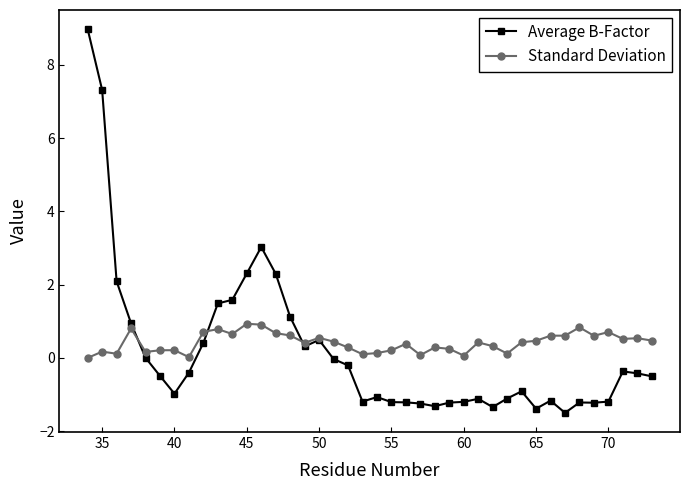

What is the maximum value shown in the chart?

9.0